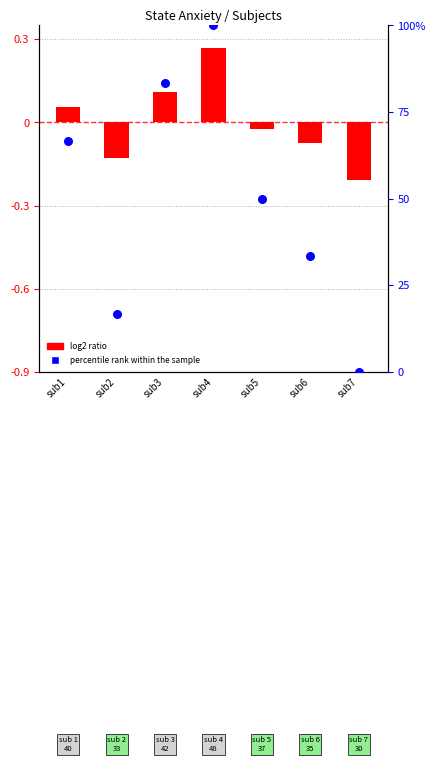

Which series has the widest spread of Y values?

percentile rank within the sample